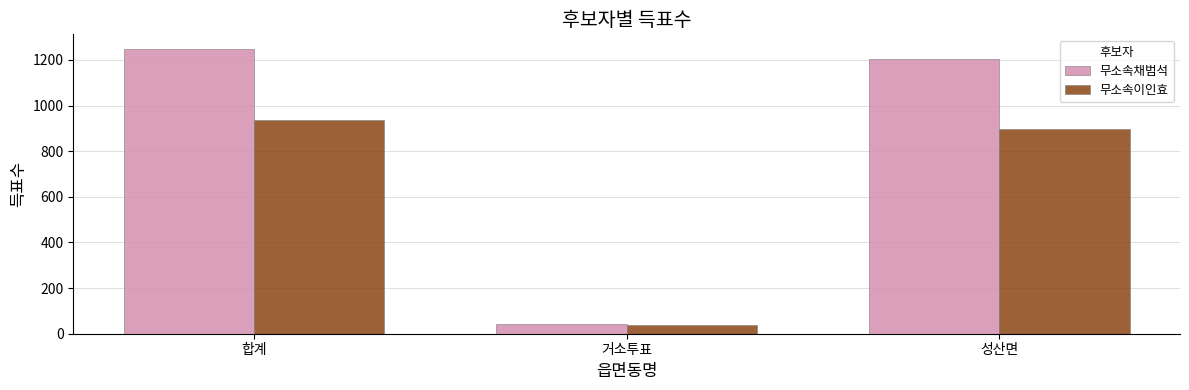

How many groups of bars are there?

3